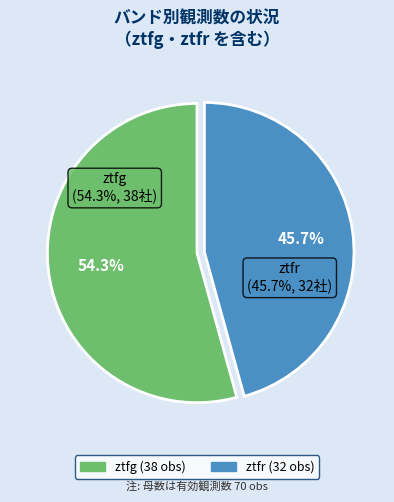

Combined, do ztfr and ztfg account for over 50%?

Yes